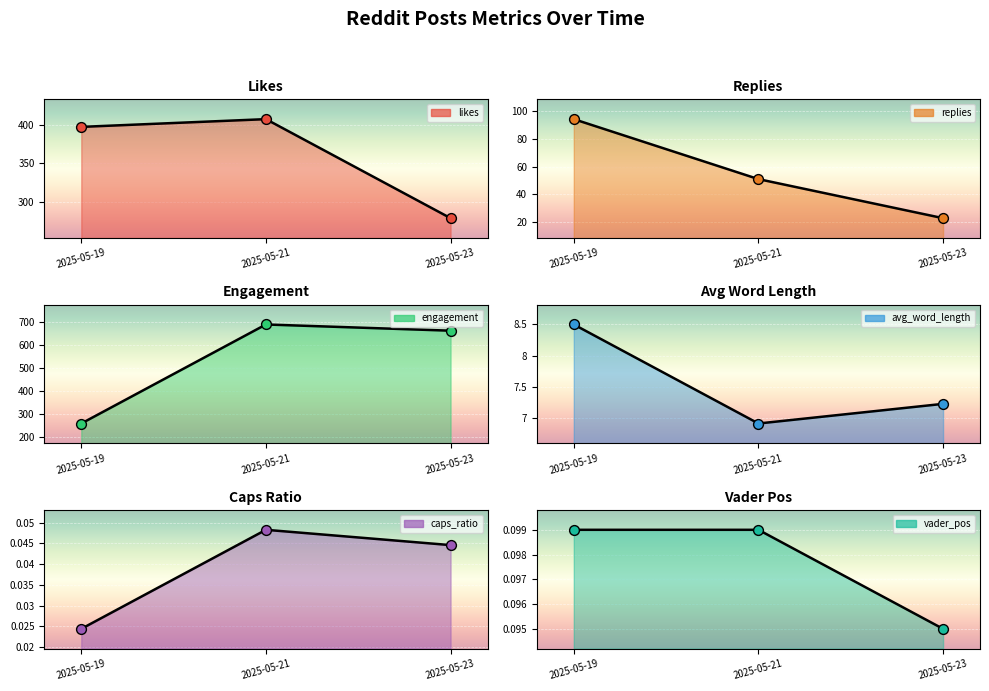

What are all the series names shown in the legend?

likes, replies, engagement, avg_word_length, caps_ratio, vader_pos